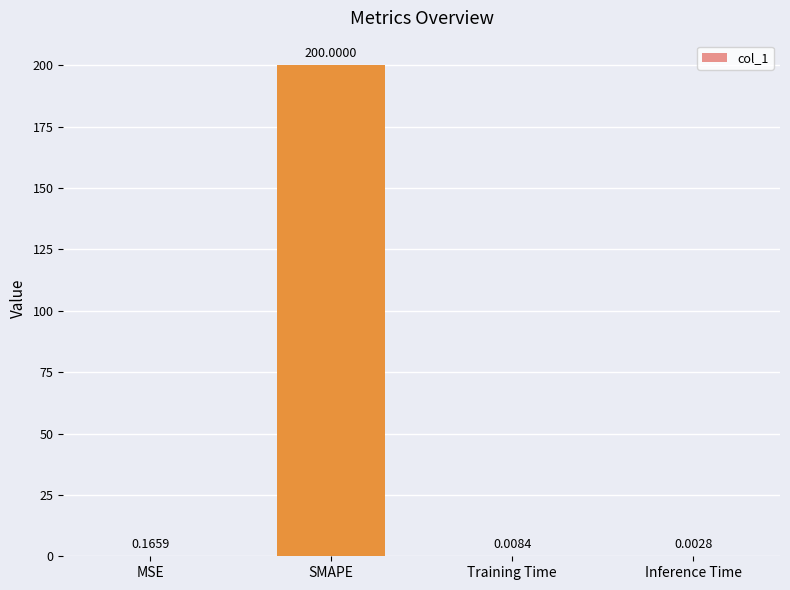

Which has a higher value, Inference Time or MSE?

MSE